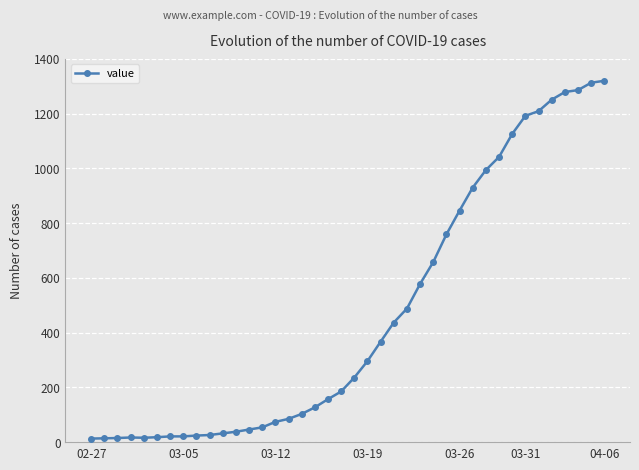

What is the maximum value shown in the chart?

1320